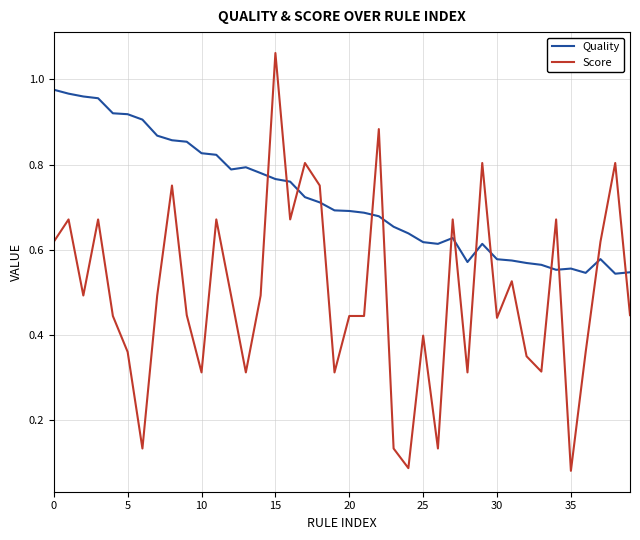

Which series has the largest total across all categories?

Quality